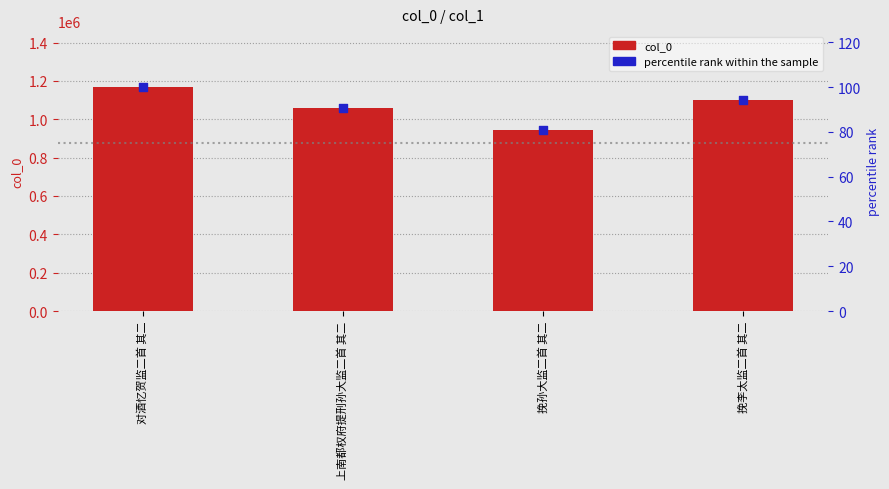

At how many categories does at least one series exceed 169772?

4